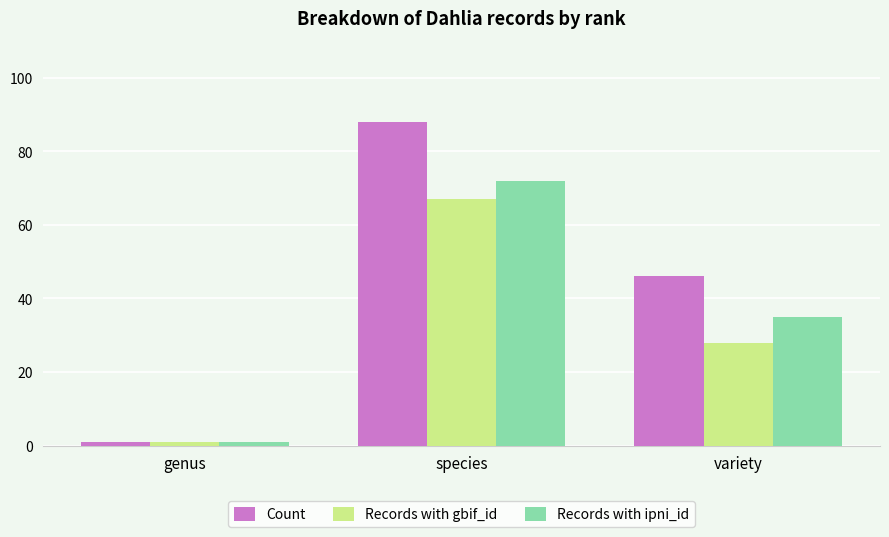

How many bars are there in total?

9